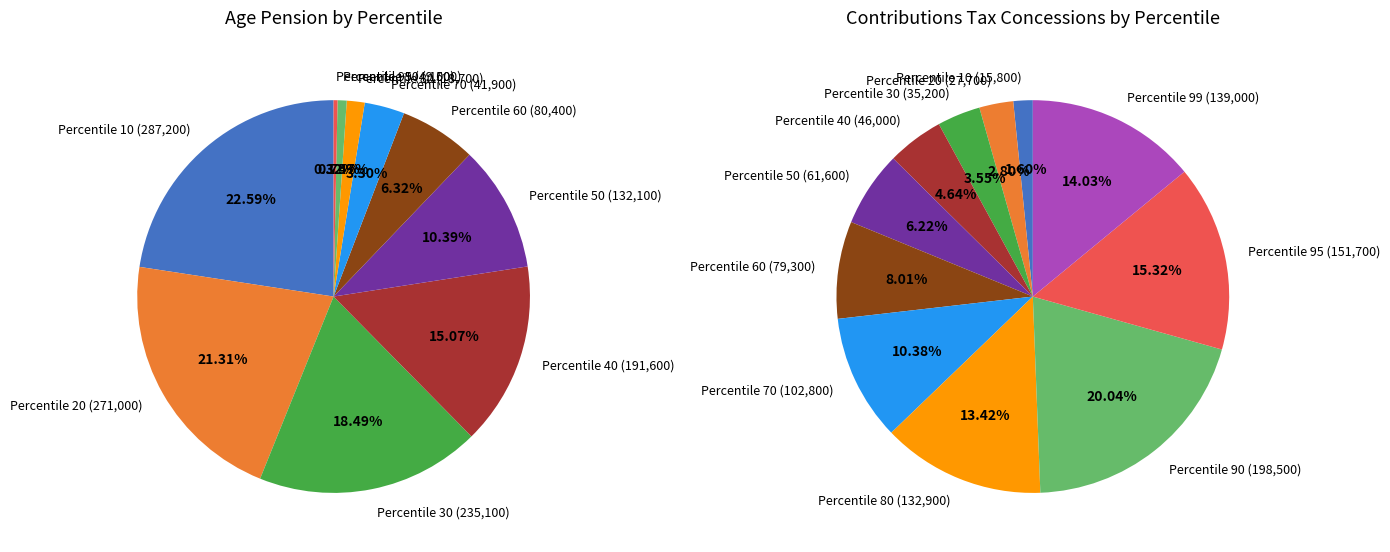

Which category has the smallest portion of the pie?

99